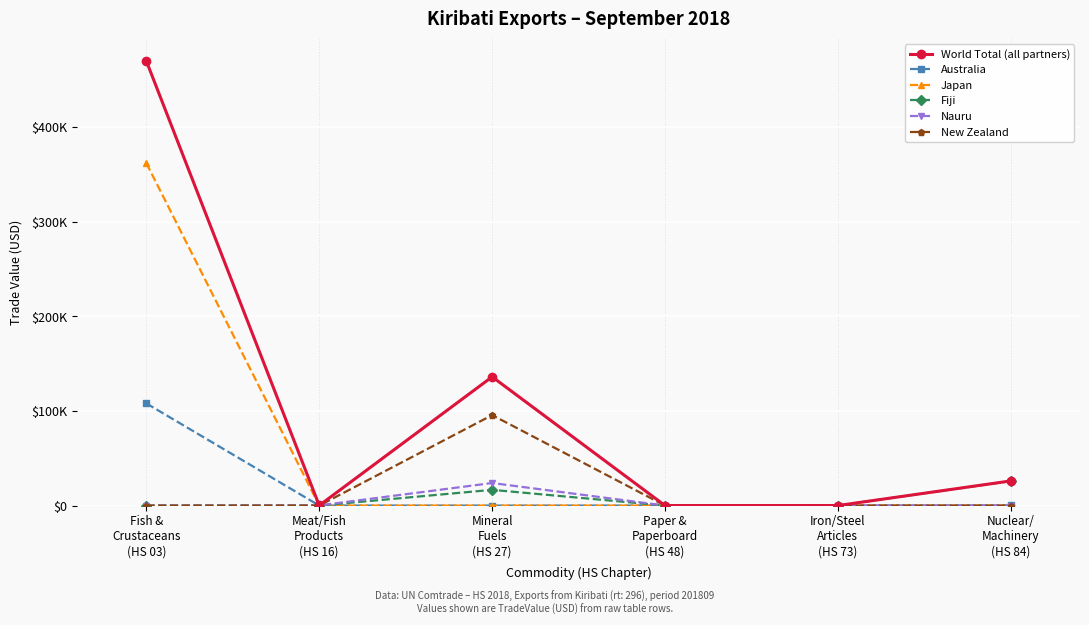

What are all the series names shown in the legend?

World Total (all partners), Australia, Japan, Fiji, Nauru, New Zealand